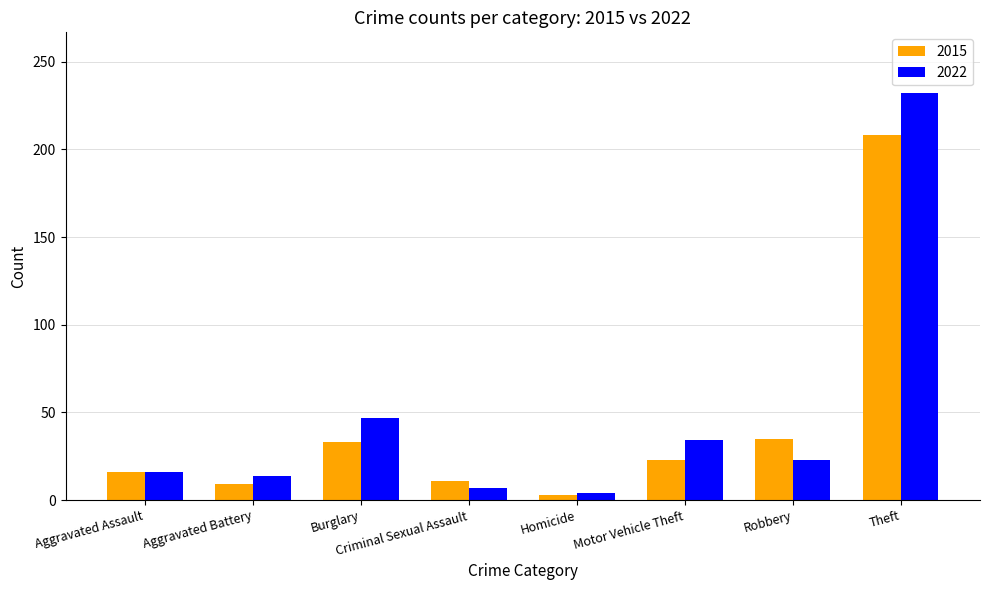

What is the total value across all series at Motor Vehicle Theft?

57